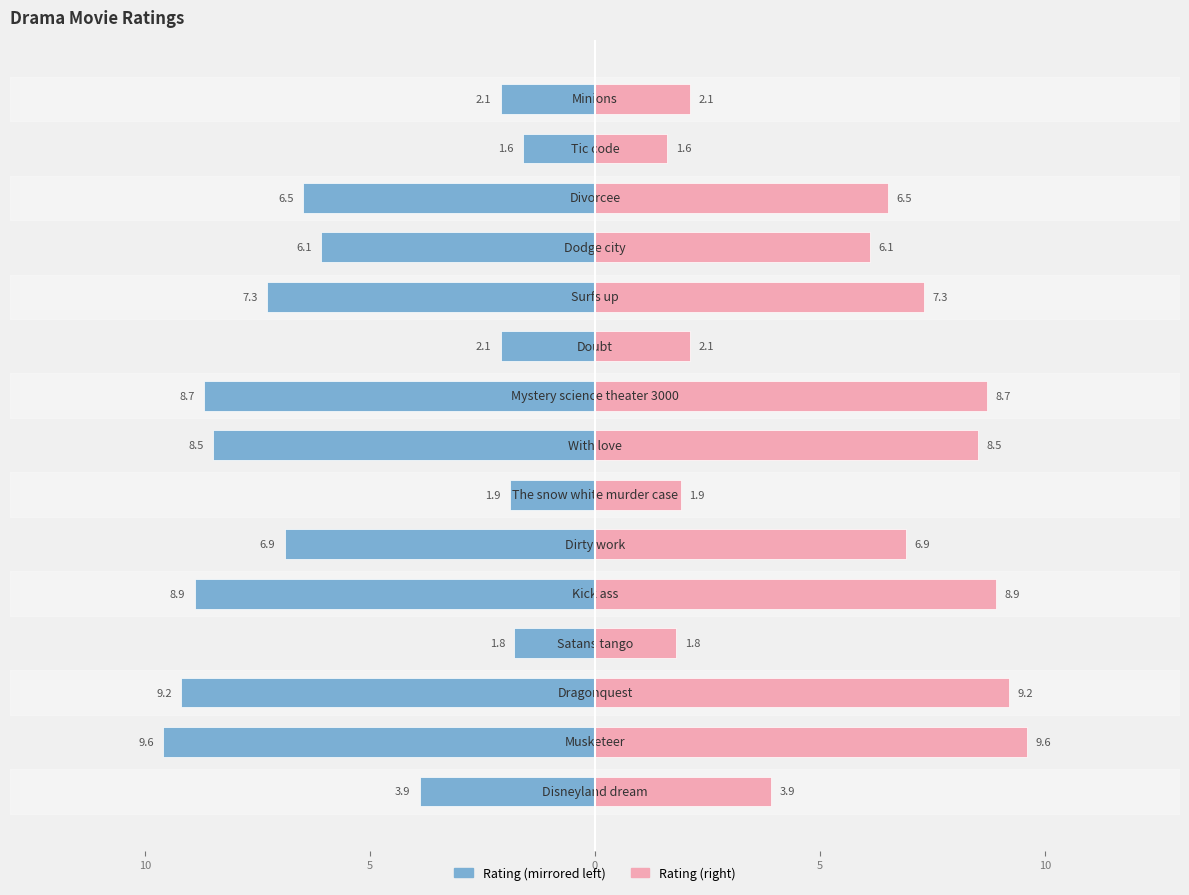

How many values in the Rating (right) series exceed 6?

9